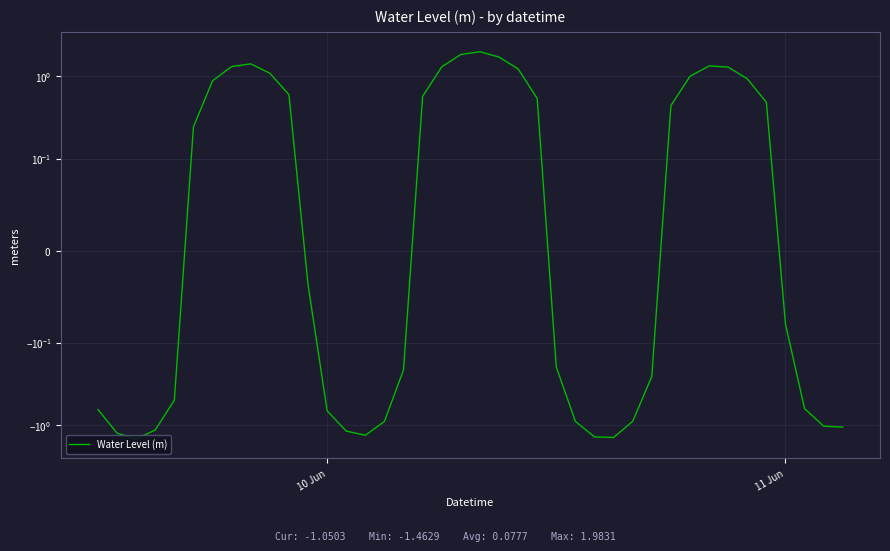

How many lines are shown in the chart?

1